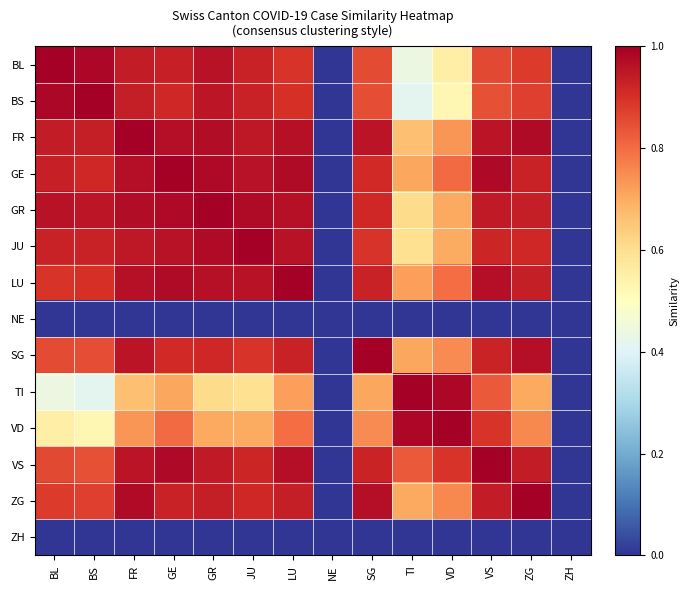

Reading left to right, transcribe all the data shown in this chart.

BL: BL=1.0	BS=1.0	FR=0.9	GE=0.9	GR=1.0	JU=0.9	LU=0.9	NE=0.0	SG=0.9	TI=0.4	VD=0.6	VS=0.9	ZG=0.9	ZH=0.0
BS: BL=1.0	BS=1.0	FR=0.9	GE=0.9	GR=1.0	JU=0.9	LU=0.9	NE=0.0	SG=0.9	TI=0.4	VD=0.5	VS=0.8	ZG=0.9	ZH=0.0
FR: BL=0.9	BS=0.9	FR=1.0	GE=1.0	GR=1.0	JU=0.9	LU=1.0	NE=0.0	SG=1.0	TI=0.7	VD=0.7	VS=1.0	ZG=1.0	ZH=0.0
GE: BL=0.9	BS=0.9	FR=1.0	GE=1.0	GR=1.0	JU=1.0	LU=1.0	NE=0.0	SG=0.9	TI=0.7	VD=0.8	VS=1.0	ZG=0.9	ZH=0.0
GR: BL=1.0	BS=1.0	FR=1.0	GE=1.0	GR=1.0	JU=1.0	LU=1.0	NE=0.0	SG=0.9	TI=0.6	VD=0.7	VS=0.9	ZG=0.9	ZH=0.0
JU: BL=0.9	BS=0.9	FR=0.9	GE=1.0	GR=1.0	JU=1.0	LU=1.0	NE=0.0	SG=0.9	TI=0.6	VD=0.7	VS=0.9	ZG=0.9	ZH=0.0
LU: BL=0.9	BS=0.9	FR=1.0	GE=1.0	GR=1.0	JU=1.0	LU=1.0	NE=0.0	SG=0.9	TI=0.7	VD=0.8	VS=1.0	ZG=0.9	ZH=0.0
NE: BL=0.0	BS=0.0	FR=0.0	GE=0.0	GR=0.0	JU=0.0	LU=0.0	NE=0.0	SG=0.0	TI=0.0	VD=0.0	VS=0.0	ZG=0.0	ZH=0.0
SG: BL=0.9	BS=0.9	FR=1.0	GE=0.9	GR=0.9	JU=0.9	LU=0.9	NE=0.0	SG=1.0	TI=0.7	VD=0.8	VS=0.9	ZG=1.0	ZH=0.0
TI: BL=0.4	BS=0.4	FR=0.7	GE=0.7	GR=0.6	JU=0.6	LU=0.7	NE=0.0	SG=0.7	TI=1.0	VD=1.0	VS=0.8	ZG=0.7	ZH=0.0
VD: BL=0.6	BS=0.5	FR=0.7	GE=0.8	GR=0.7	JU=0.7	LU=0.8	NE=0.0	SG=0.8	TI=1.0	VD=1.0	VS=0.9	ZG=0.8	ZH=0.0
VS: BL=0.9	BS=0.8	FR=1.0	GE=1.0	GR=0.9	JU=0.9	LU=1.0	NE=0.0	SG=0.9	TI=0.8	VD=0.9	VS=1.0	ZG=0.9	ZH=0.0
ZG: BL=0.9	BS=0.9	FR=1.0	GE=0.9	GR=0.9	JU=0.9	LU=0.9	NE=0.0	SG=1.0	TI=0.7	VD=0.8	VS=0.9	ZG=1.0	ZH=0.0
ZH: BL=0.0	BS=0.0	FR=0.0	GE=0.0	GR=0.0	JU=0.0	LU=0.0	NE=0.0	SG=0.0	TI=0.0	VD=0.0	VS=0.0	ZG=0.0	ZH=0.0